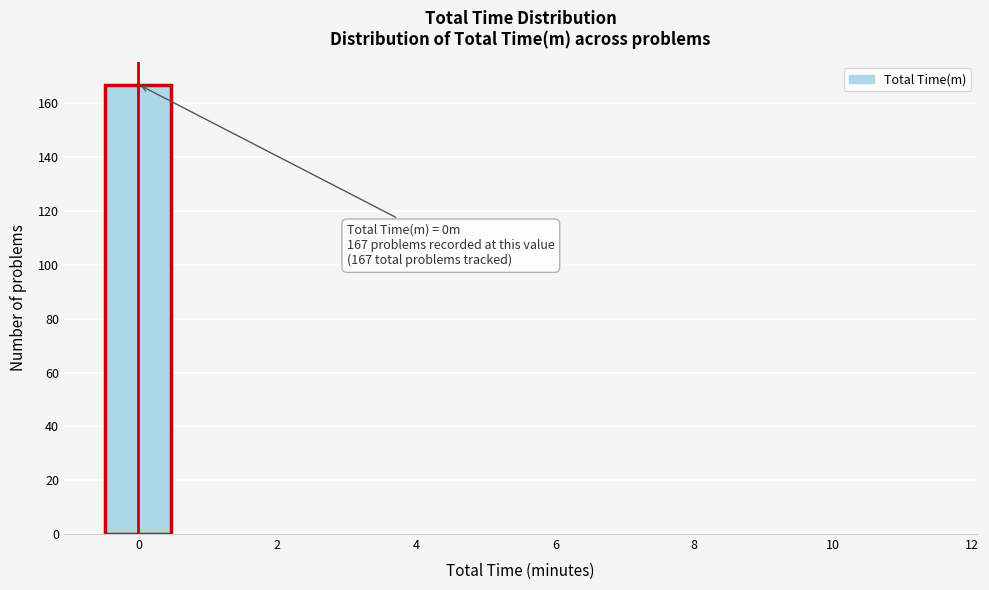

Over which range of the x-axis is the bar tallest?

-0.5 to 0.5